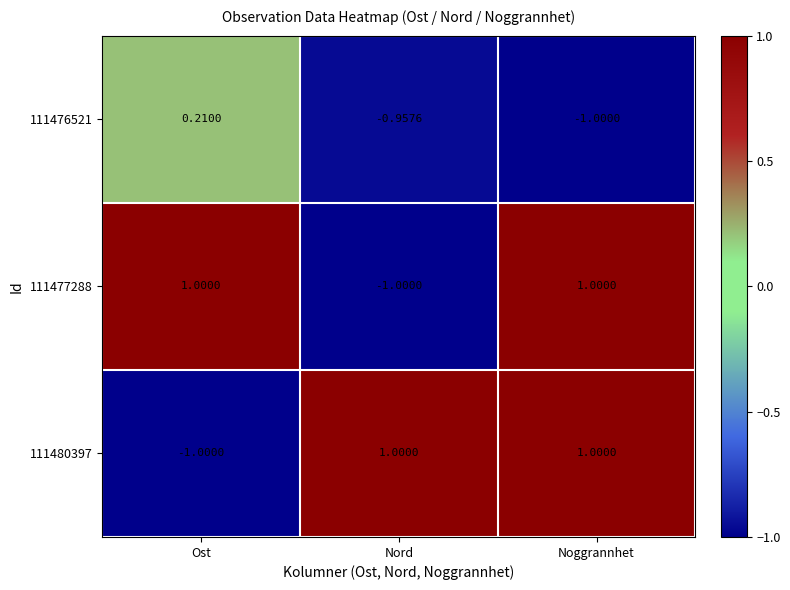

At how many categories does at least one series exceed 0?

3